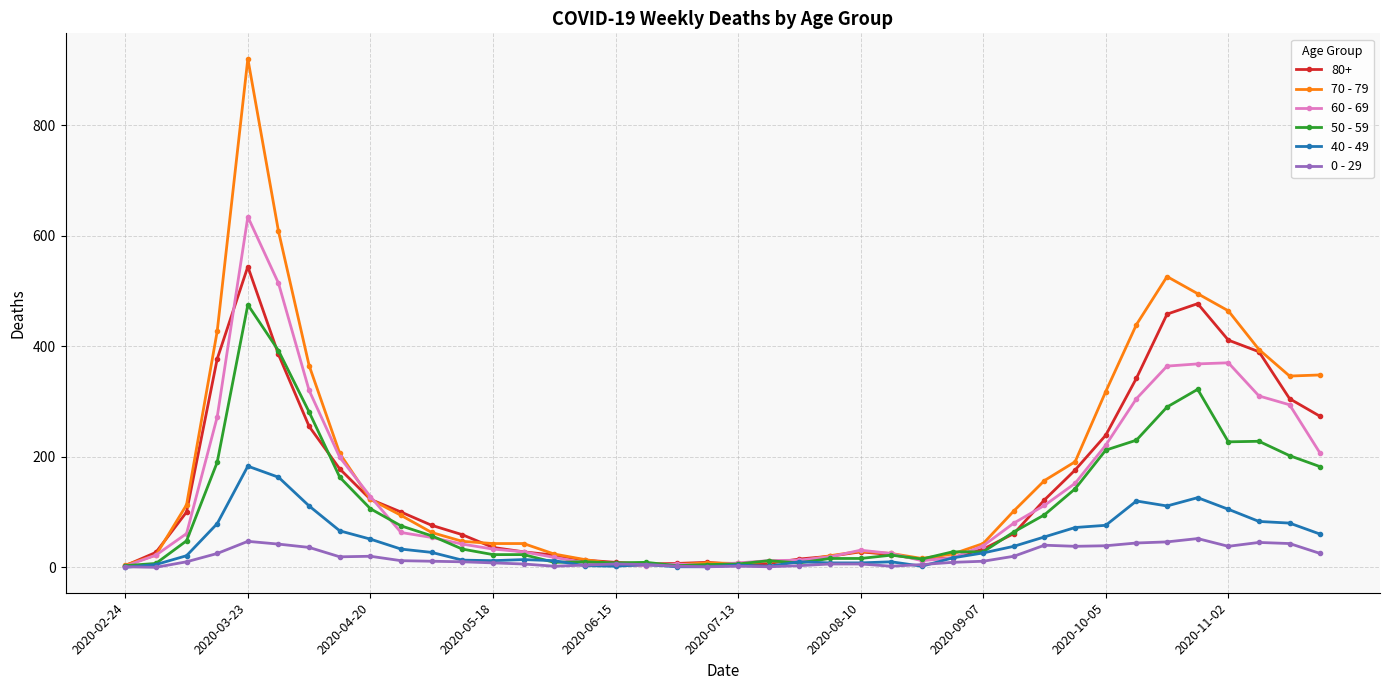

At how many categories does at least one series exceed 65?

20